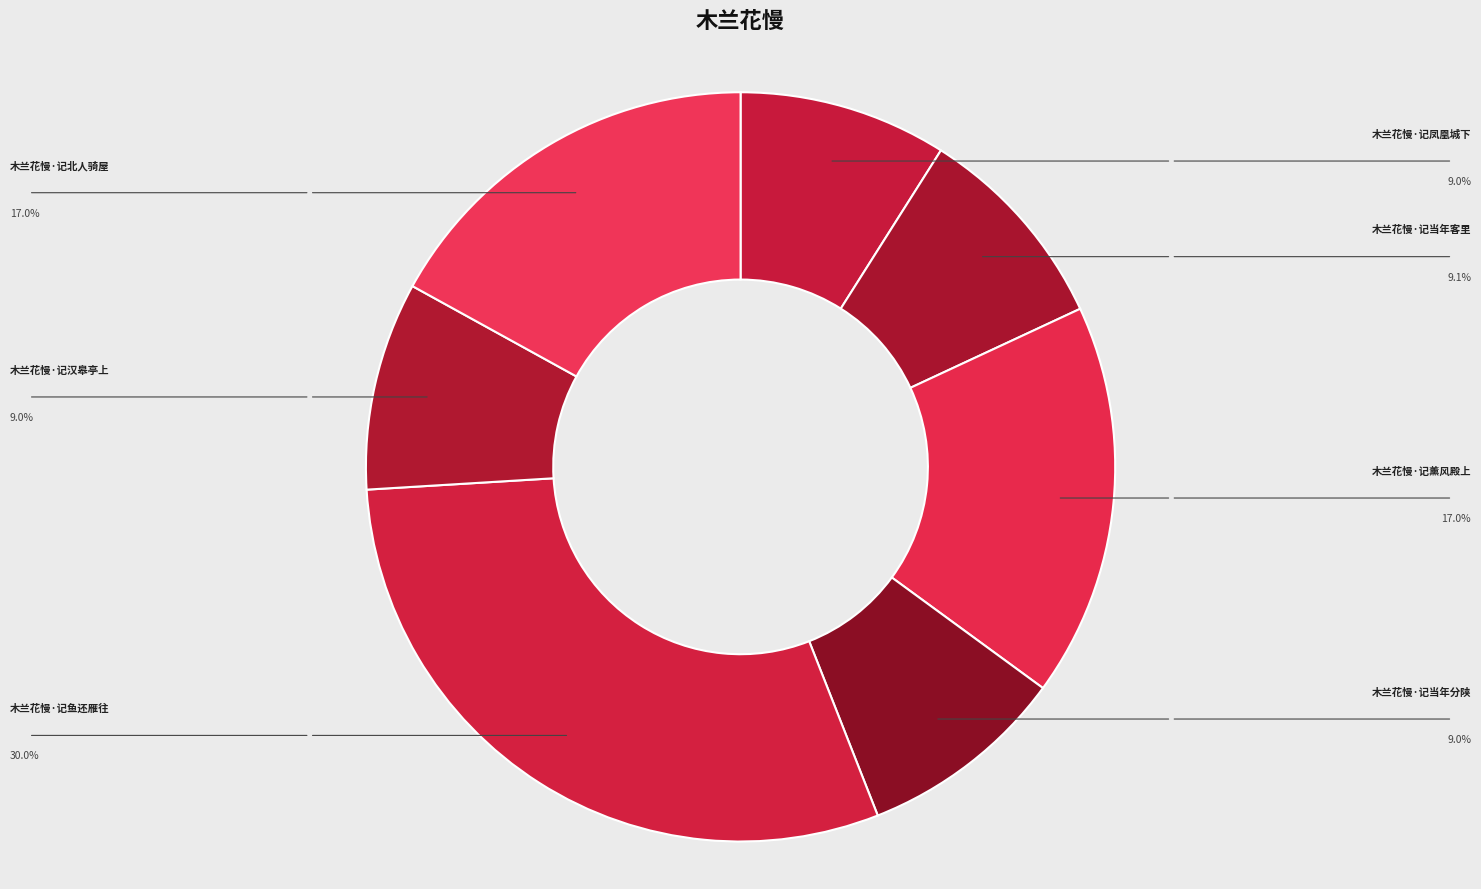

To the nearest percent, what percentage of the pie is 木兰花慢·记薰风殿上?

17%